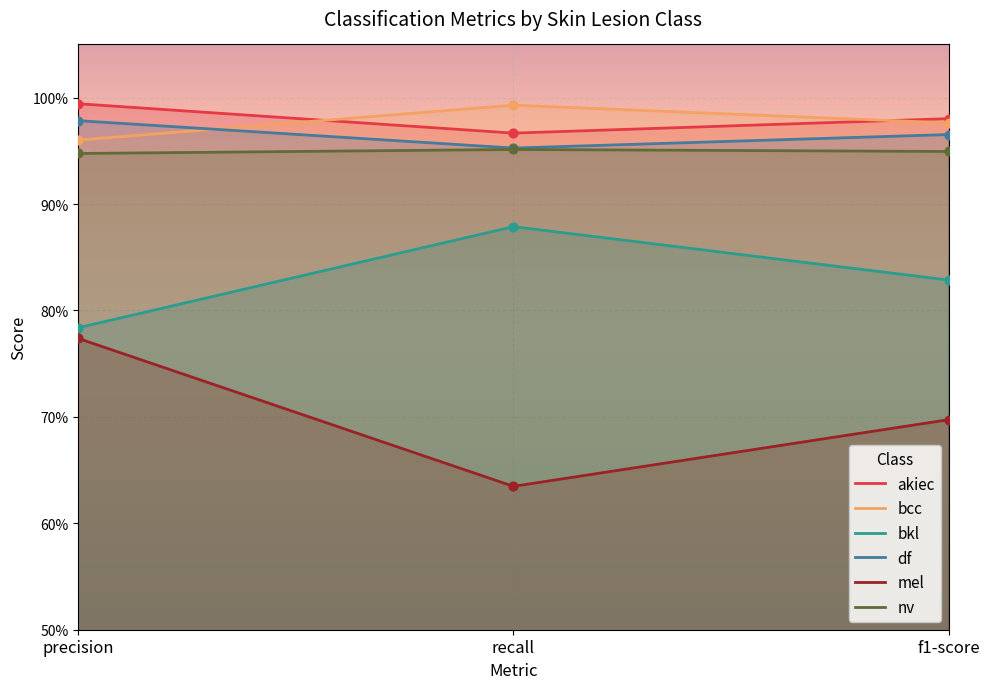

Which series has the largest total across all categories?

akiec